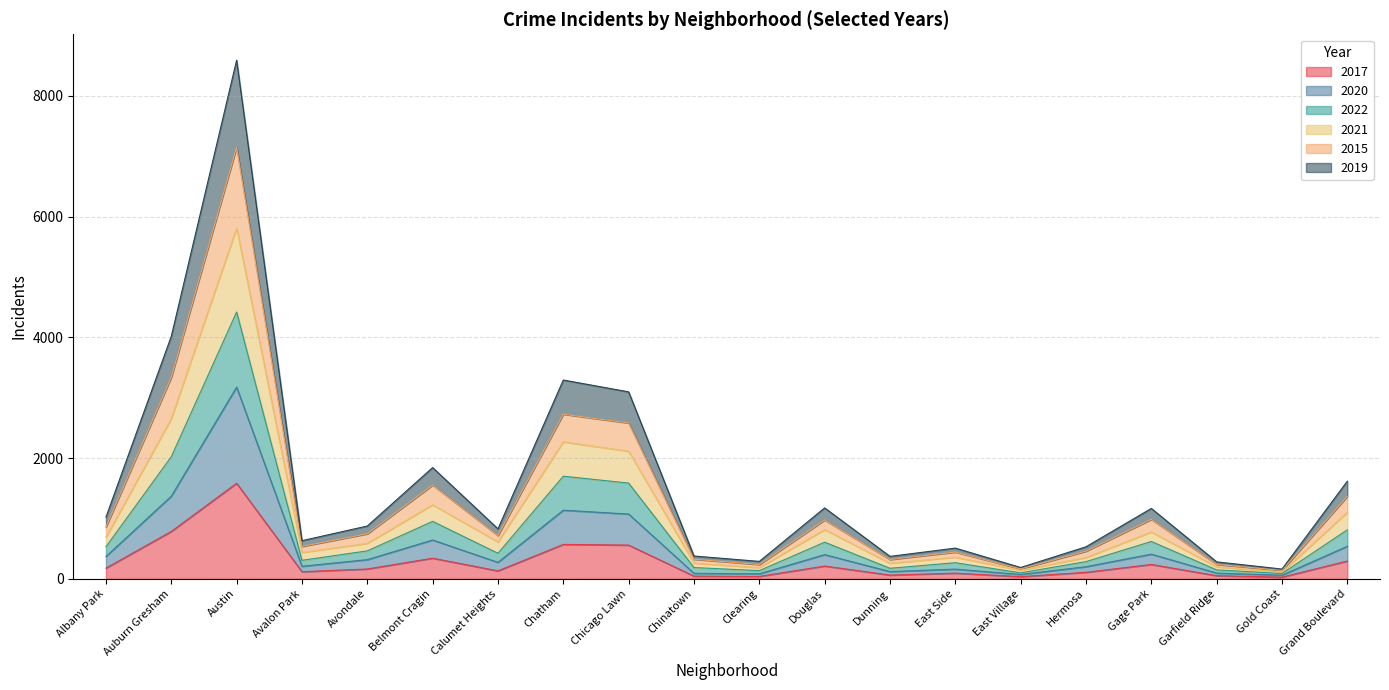

What position from the left is Albany Park?

1